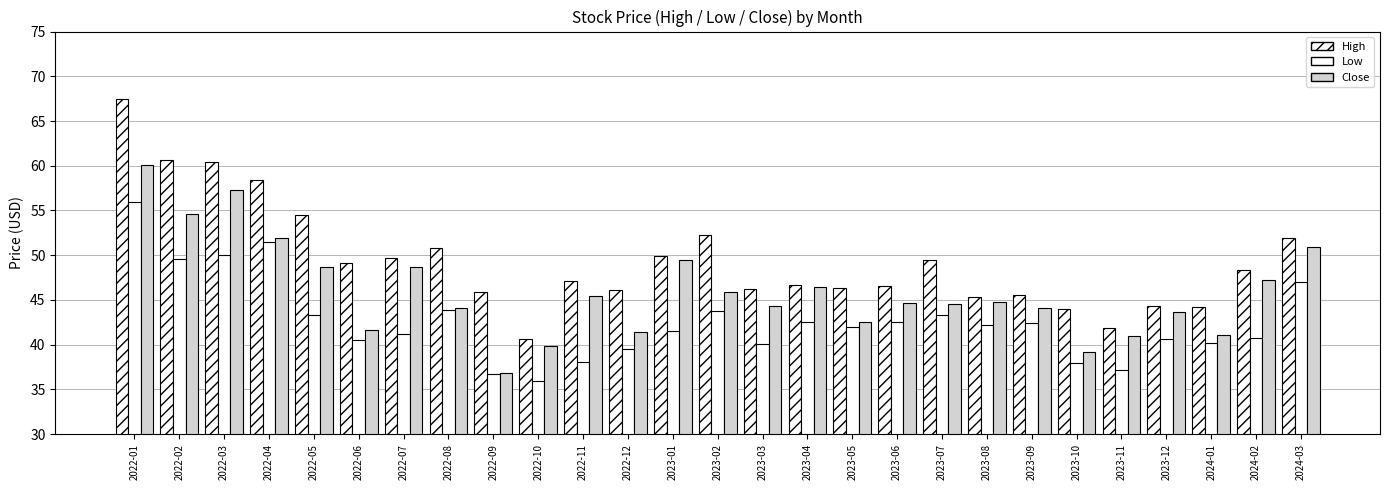

How many data points does each series have?

27